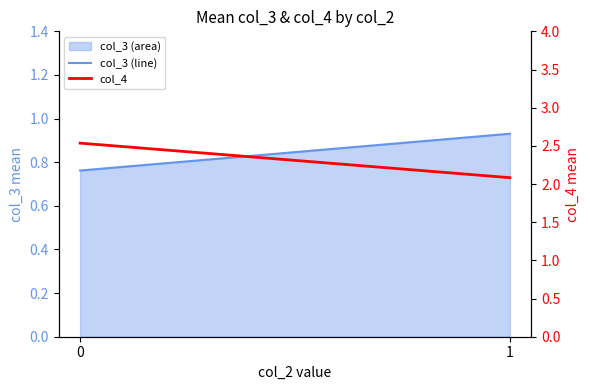

What is the difference between the highest and lowest values at 1?

1.2